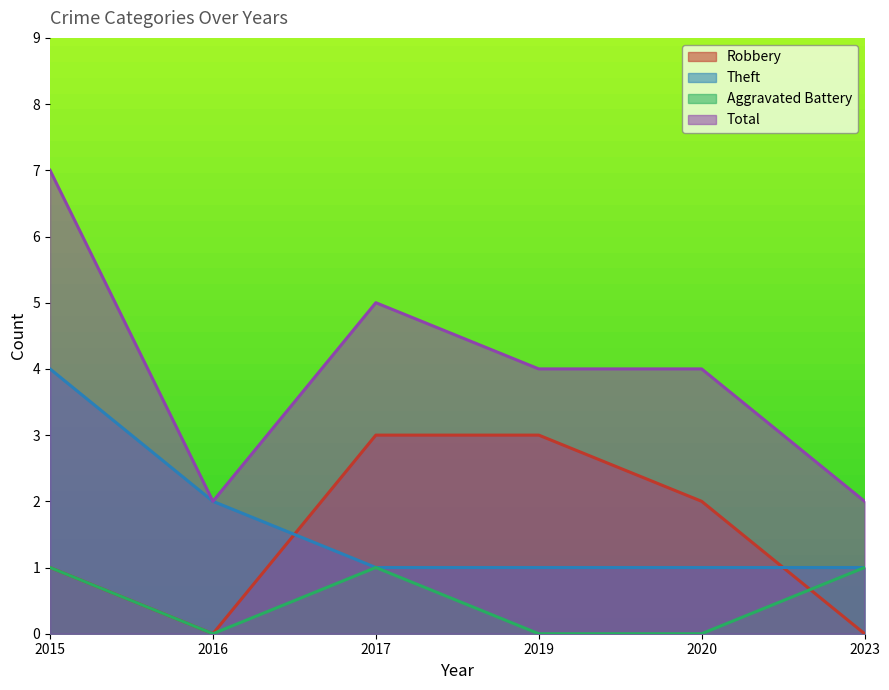

Is the value of Aggravated Battery at 2023 greater than the value of Theft at 2016?

No